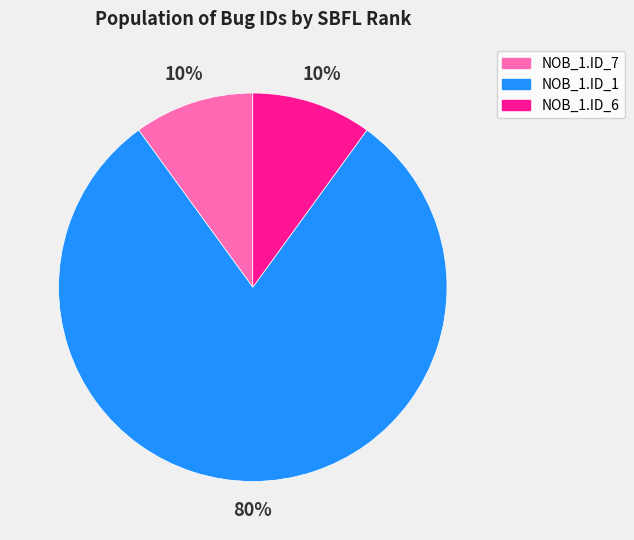

To the nearest percent, what is the difference between the largest and smallest slice percentages?

70%